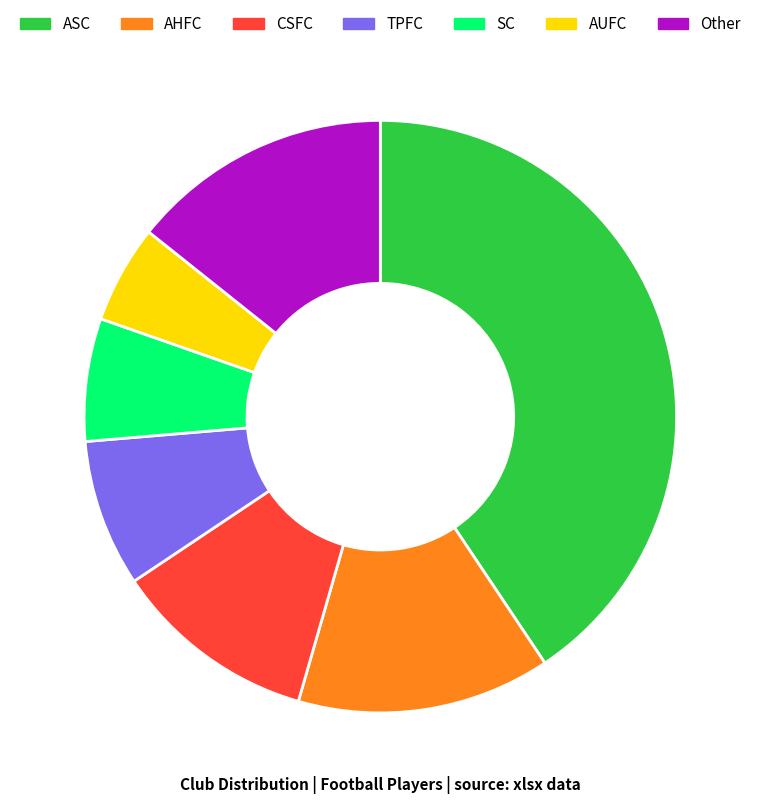

How many segments does this pie chart have?

7